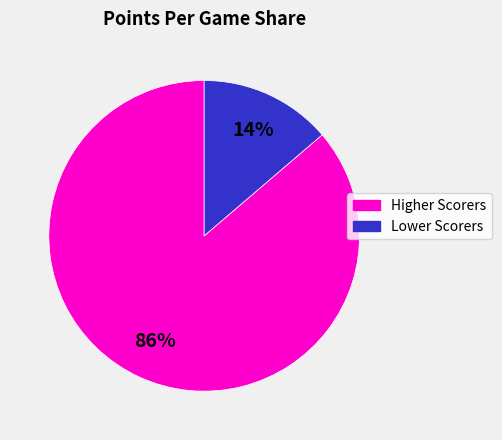

To the nearest percent, what is the average slice percentage?

50%